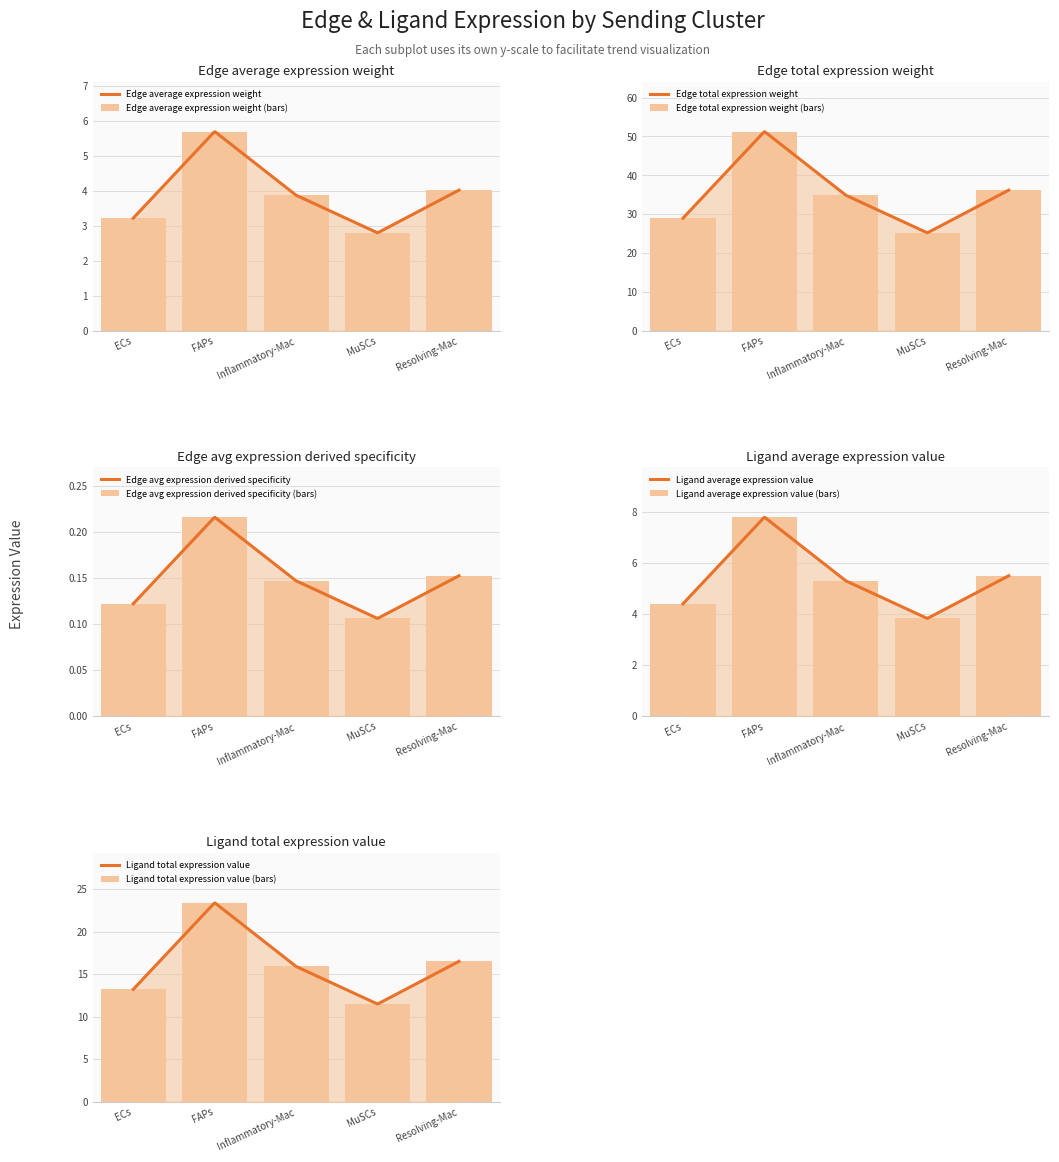

Reading left to right, list all the values displayed in this chart.

Edge average expression weight: 3.2	5.7	3.9	2.8	4.0
Edge total expression weight: 29.0	51.3	34.9	25.2	36.2
Edge avg expression derived specificity: 0.1	0.2	0.1	0.1	0.2
Ligand average expression value: 4.4	7.8	5.3	3.8	5.5
Ligand total expression value: 13.2	23.4	15.9	11.5	16.5